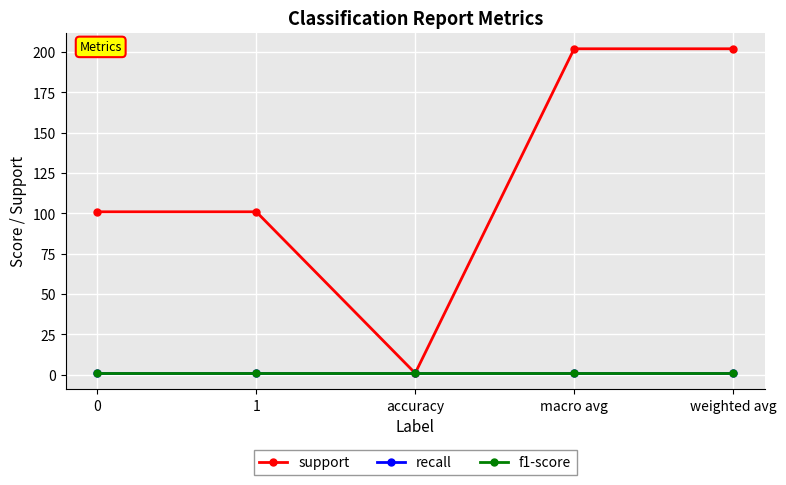

Is it true that recall equals 1 at 0?

True